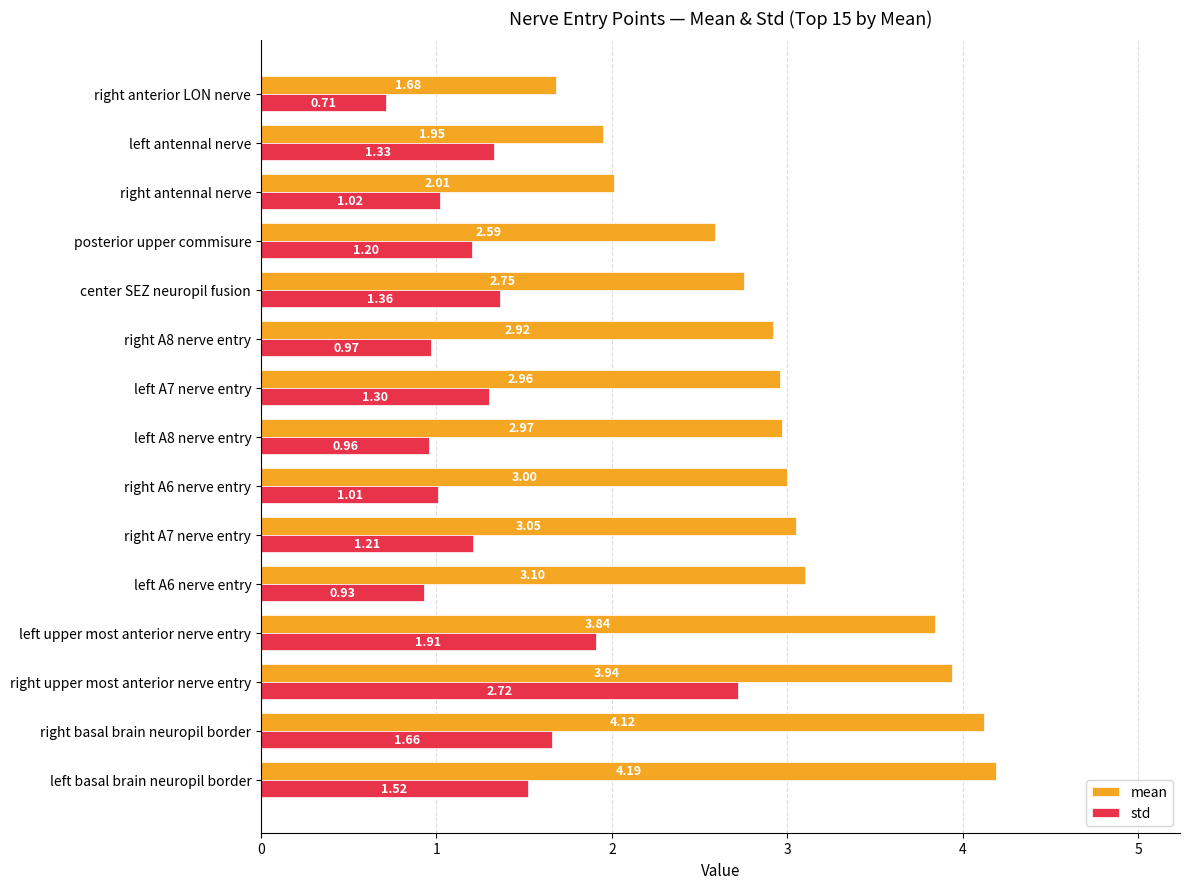

What is the difference between the second highest and minimum values in the mean series?

2.4